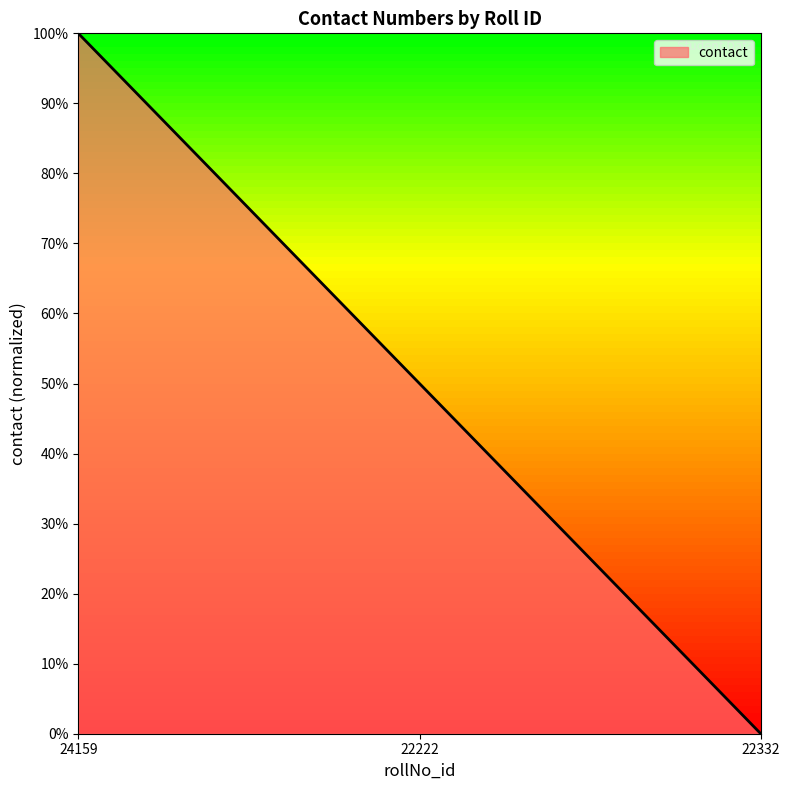

Does the chart have visible grid lines?

No